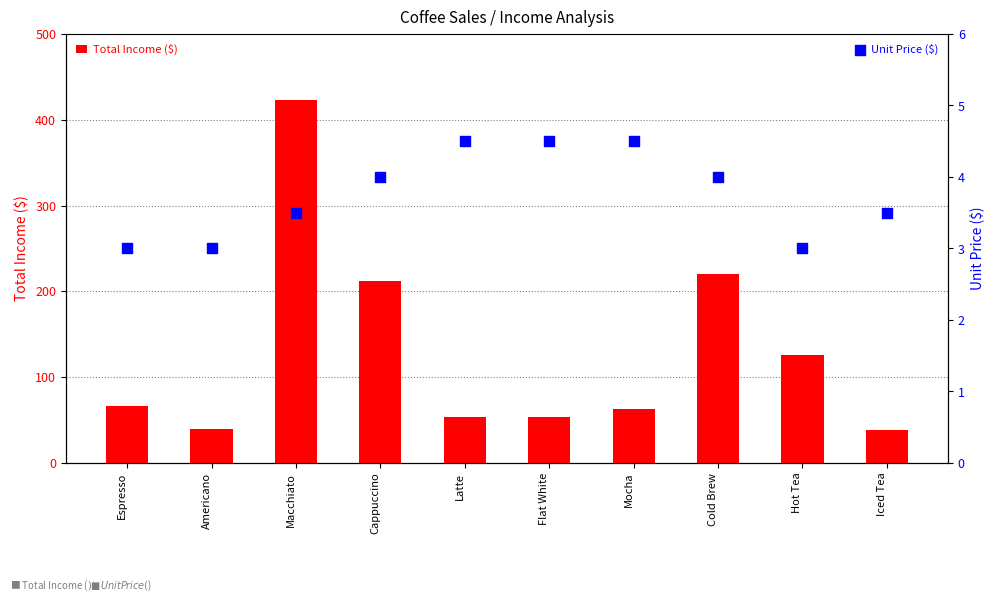

Which series reaches the maximum Y coordinate?

Total Income ($)